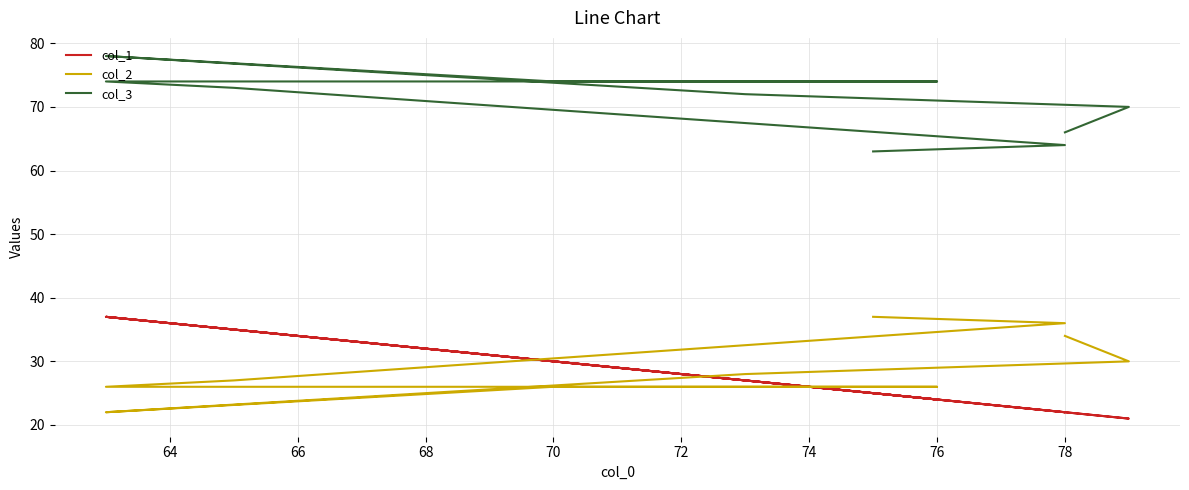

What is the difference between the maximum and minimum values in the col_3 series?

15